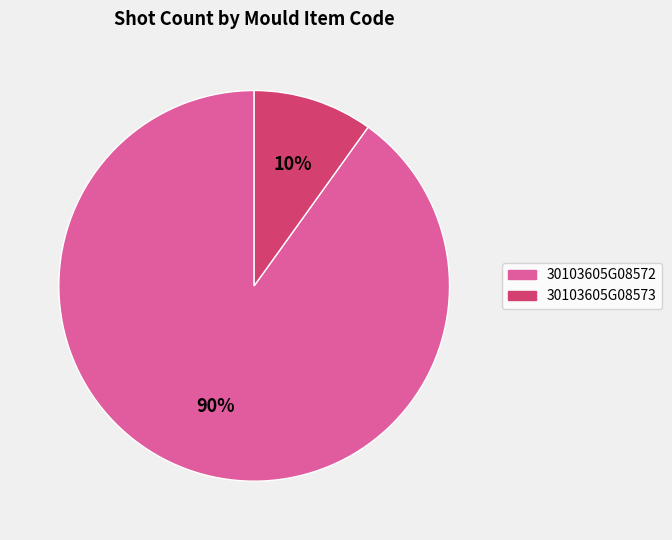

The 30103605G08572 slice represents 77% of the pie. True or false?

False